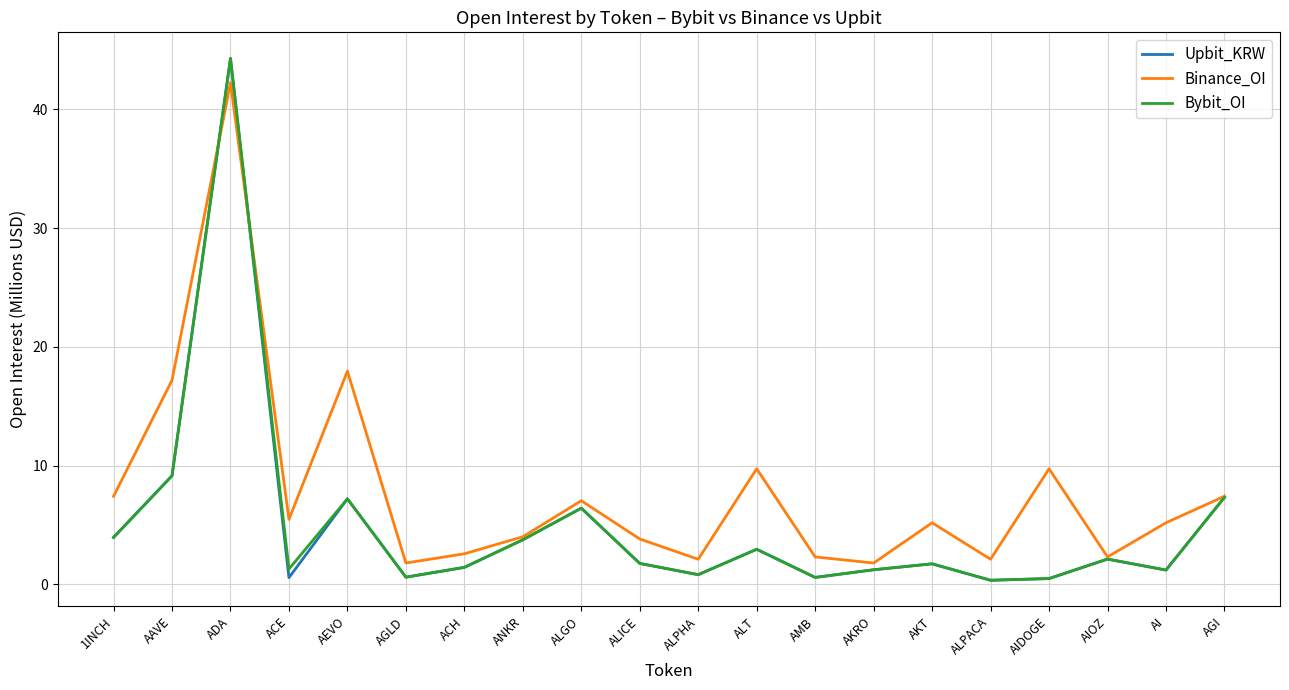

What is the difference between the maximum and second lowest values in the Bybit_OI series?

43.8